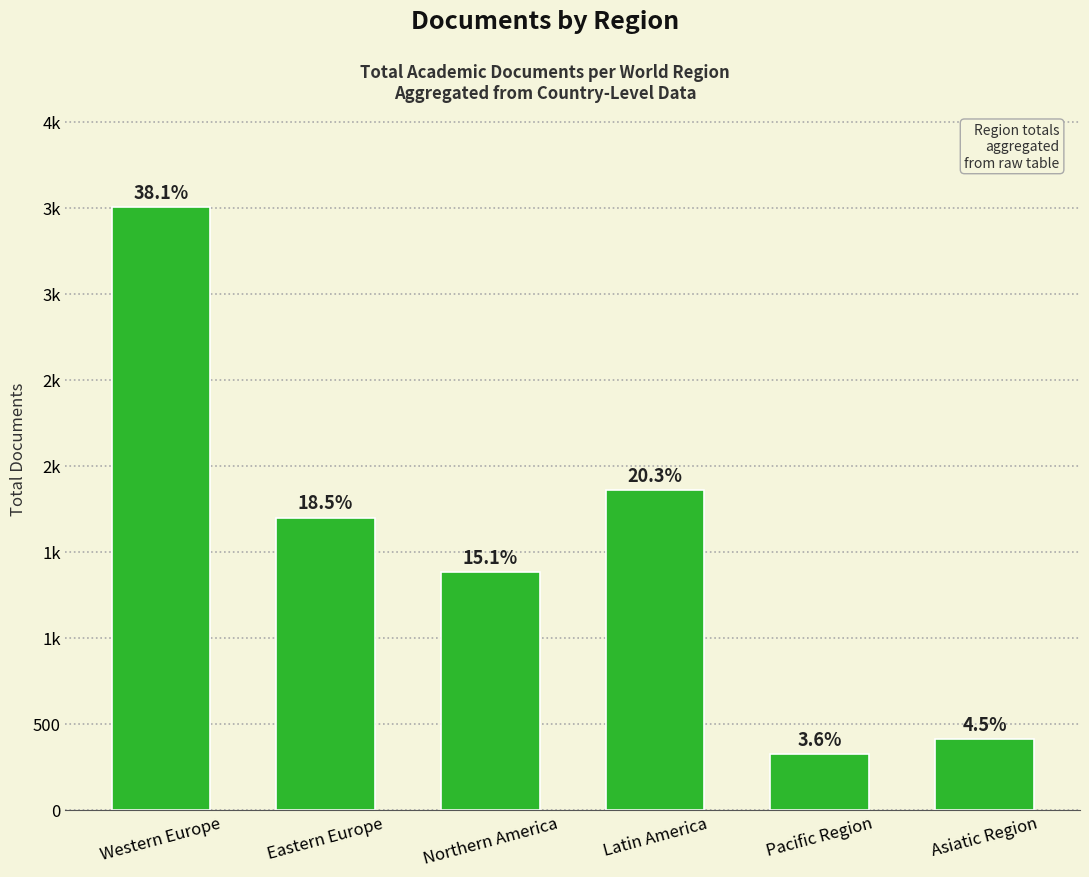

What is the difference between the second highest and minimum values?

1535